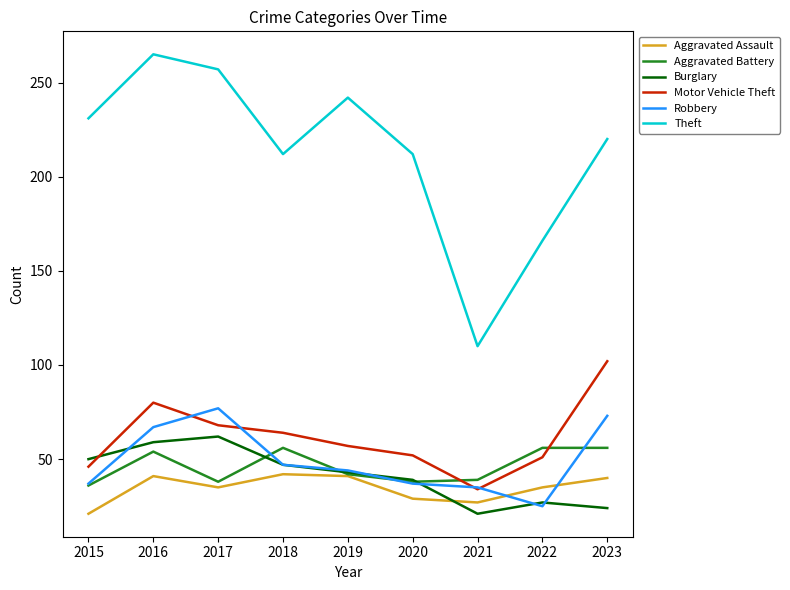

Does the chart have visible grid lines?

No